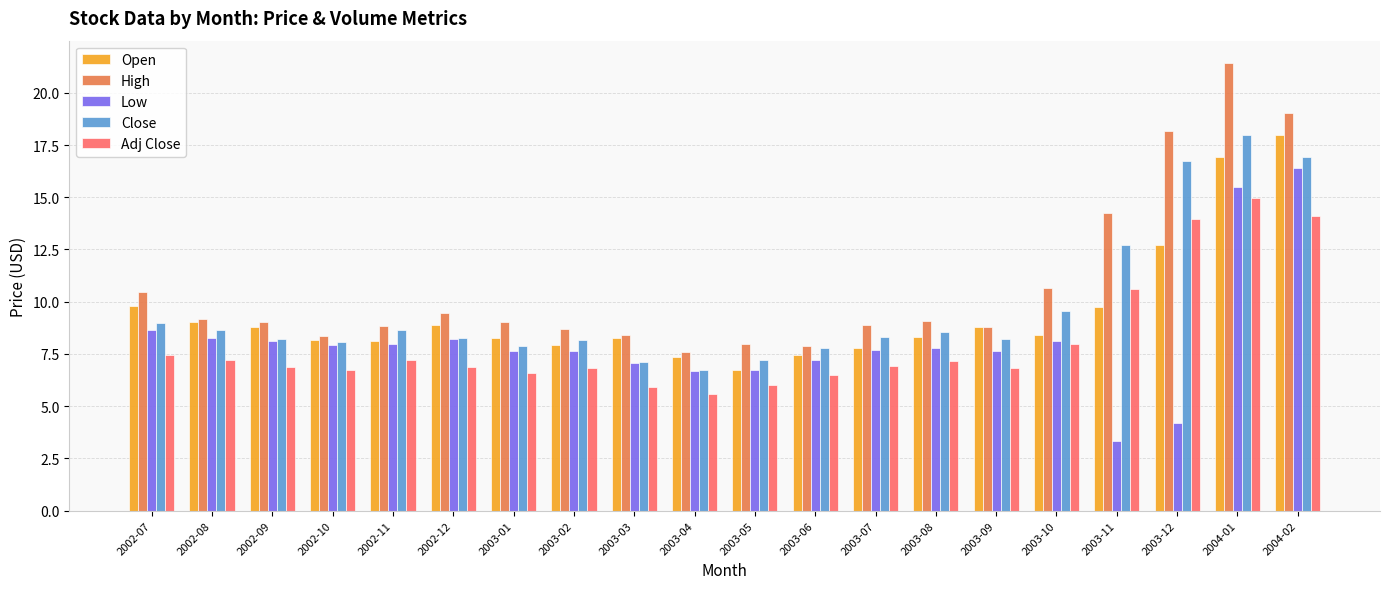

What are all the series names shown in the legend?

Open, High, Low, Close, Adj Close